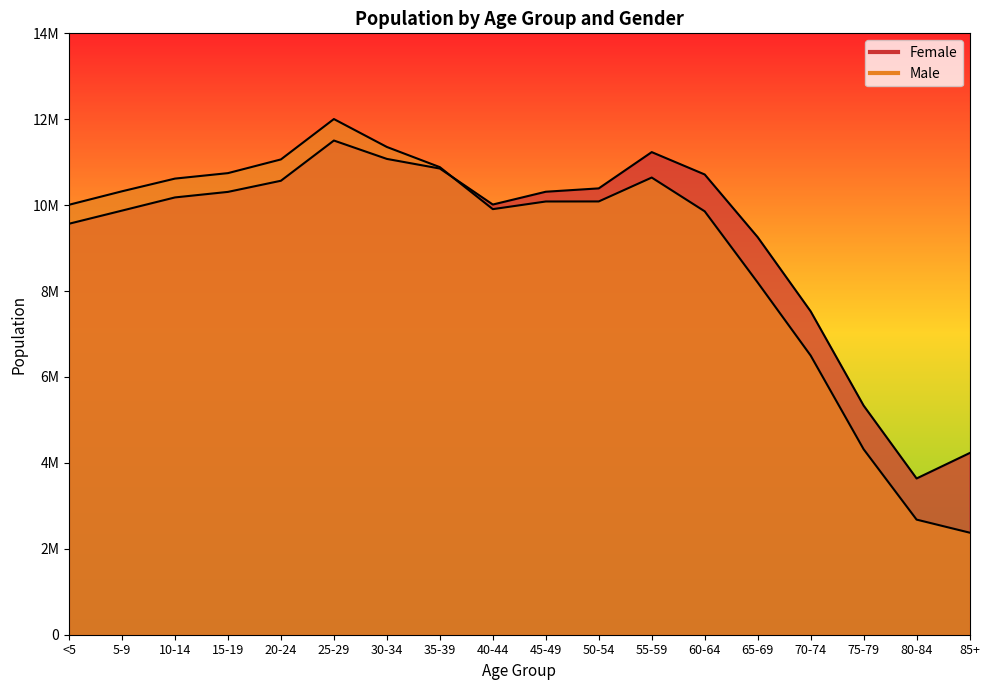

What is the label of the 10th point from the right?

40-44